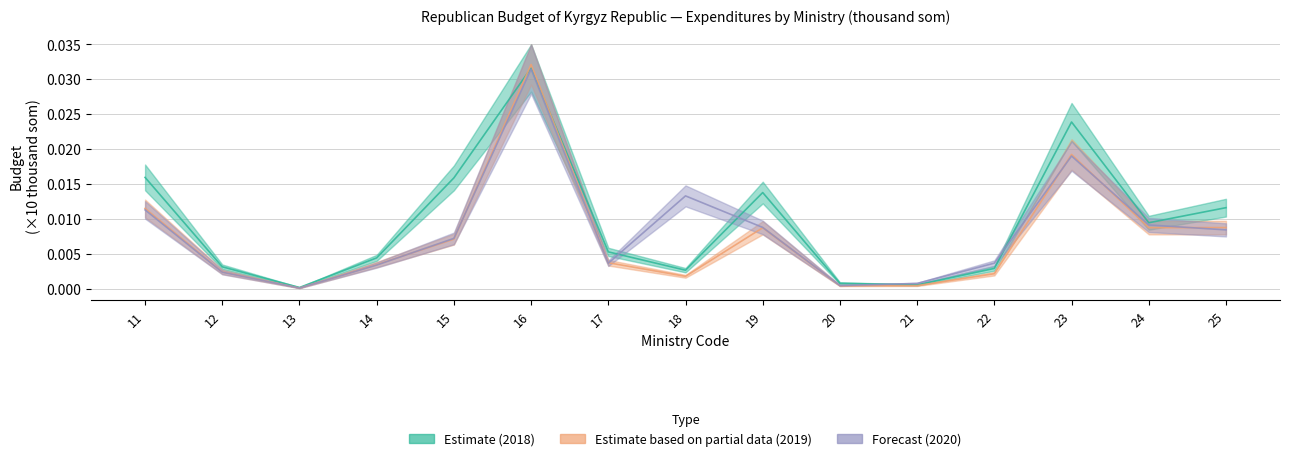

True or false: 2020 (Forecast) has a value of 0.0 at 17.

False